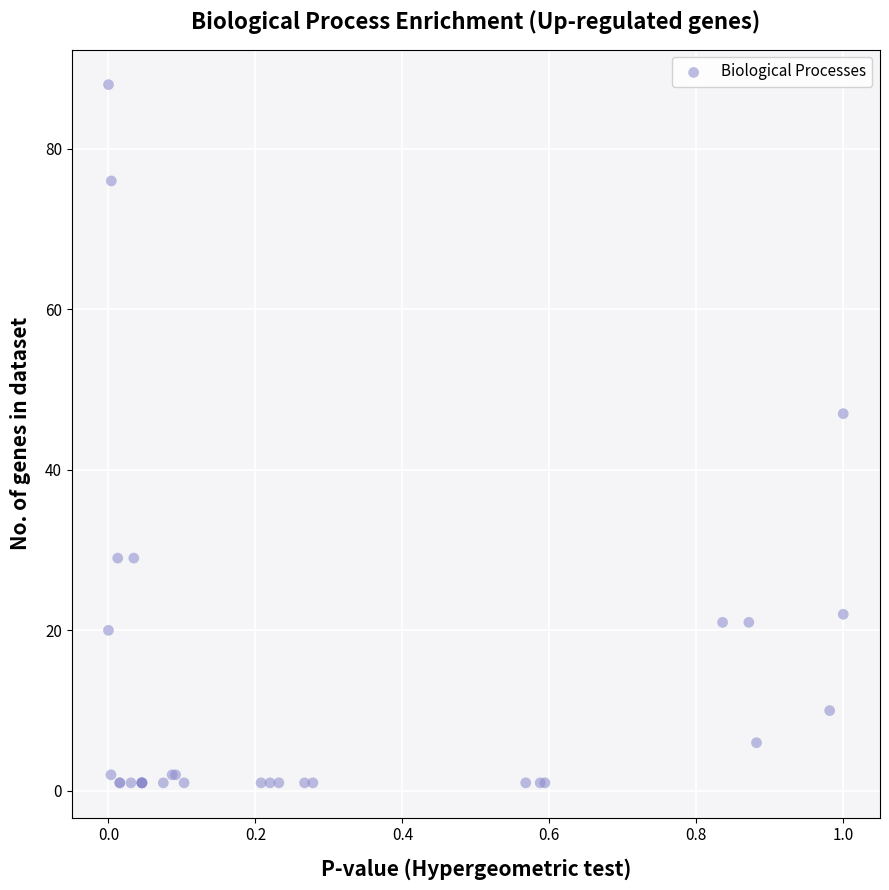

What Y value in the scatter plot is closest to 44?

47